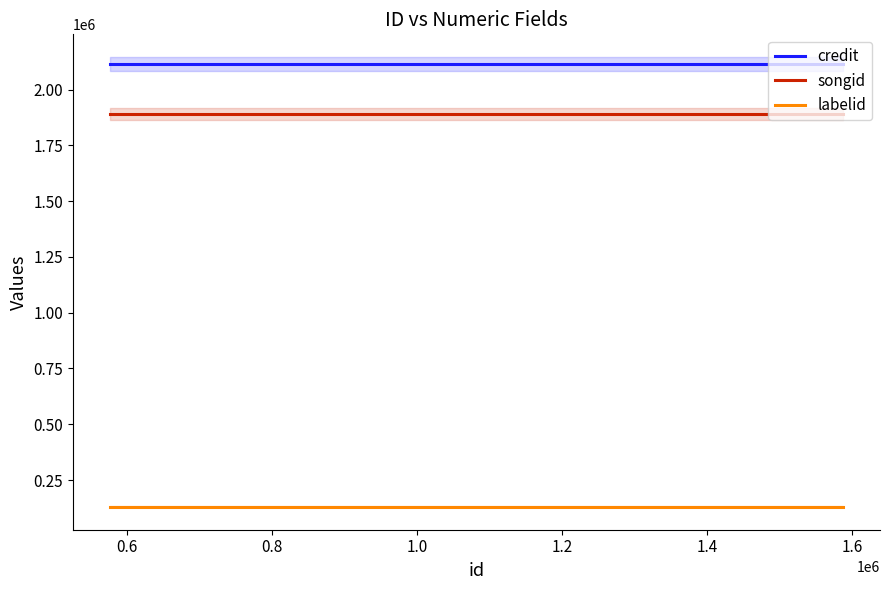

True or false: songid and credit cross at least once.

False